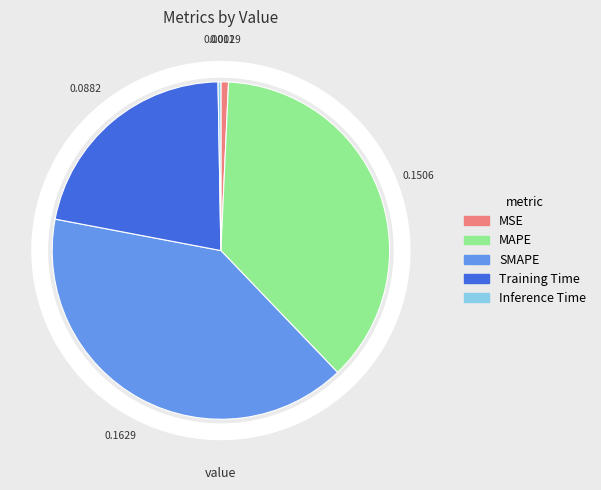

Rank the categories by value from lowest to highest.

Inference Time, MSE, Training Time, MAPE, SMAPE